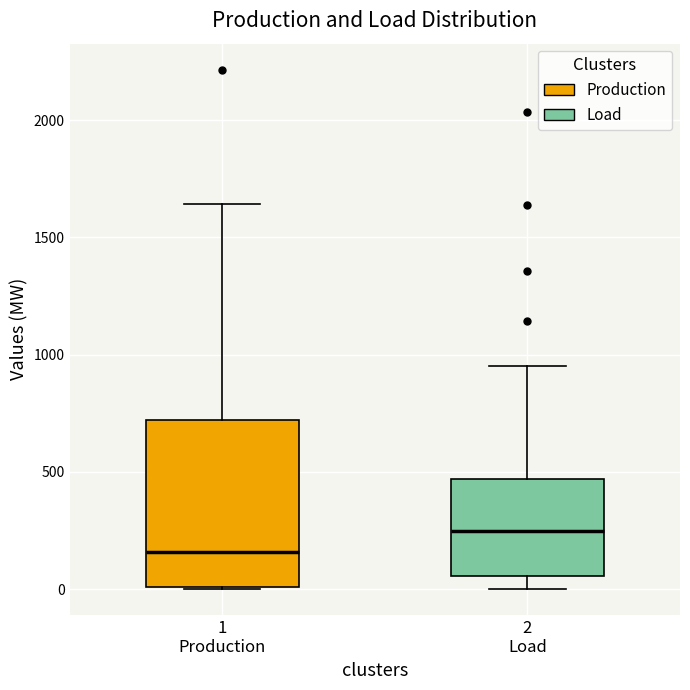

Which box is the tallest, from its lower edge to its upper edge?

1 Production